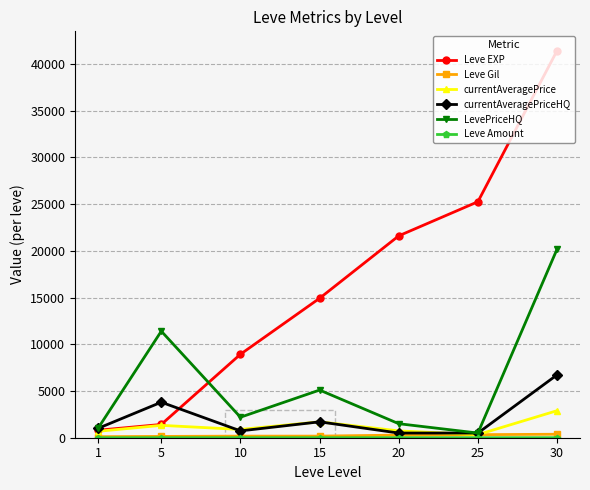

Is this an area chart (filled region under the line)?

No